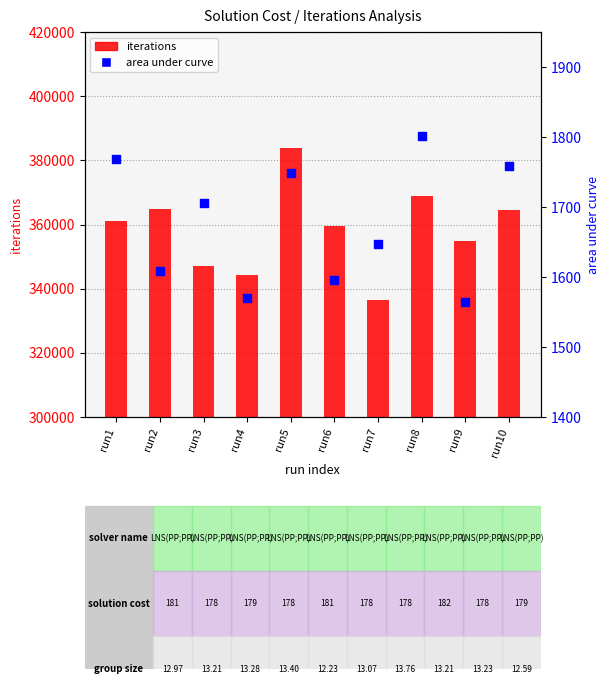

Is the value of area under curve at run1 greater than the value of iterations at run9?

No